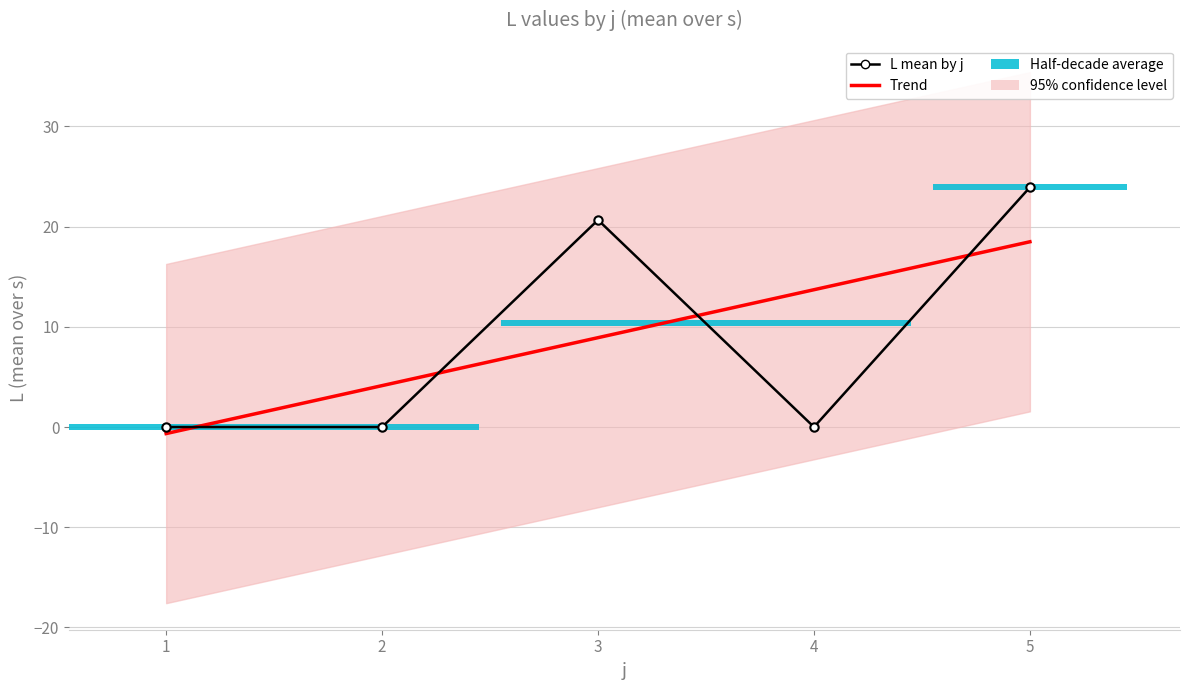

What is the difference between the highest and lowest values at 5?

5.4